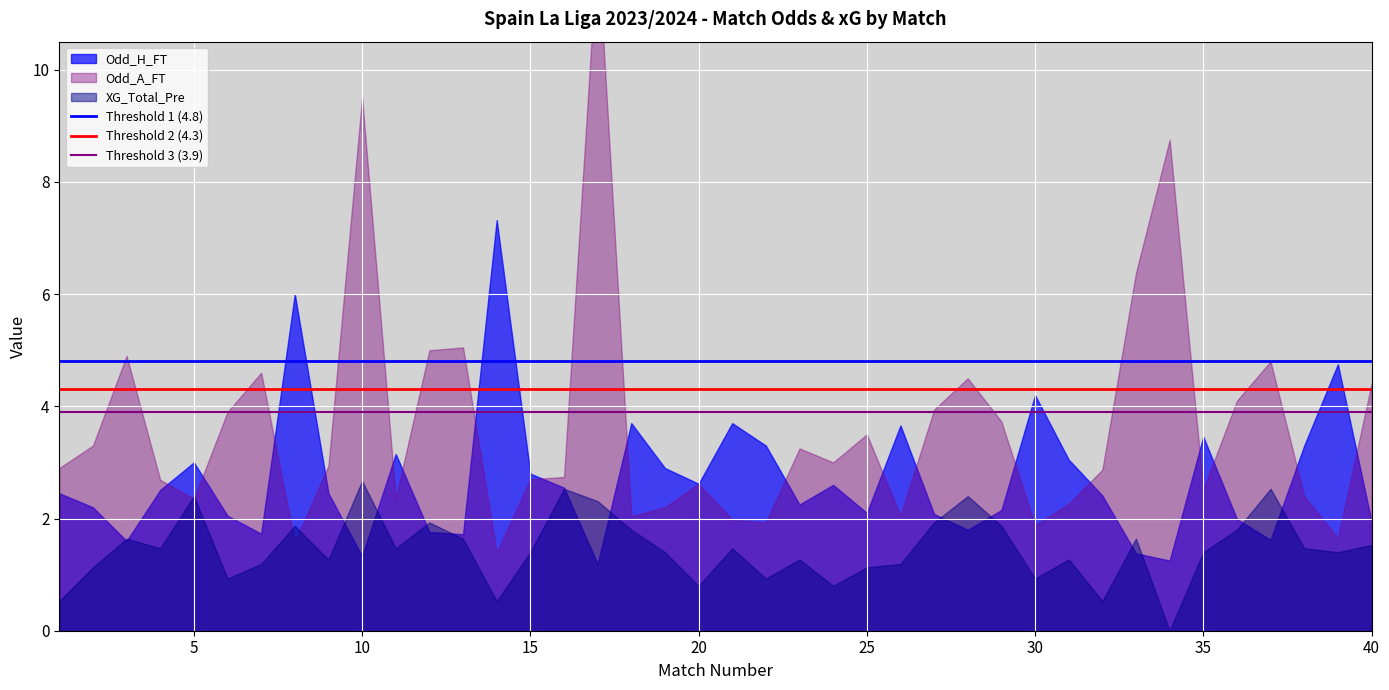

List the series in order of their overall mean, highest first.

Threshold 1 (4.8), Threshold 2 (4.3), Threshold 3 (3.9)